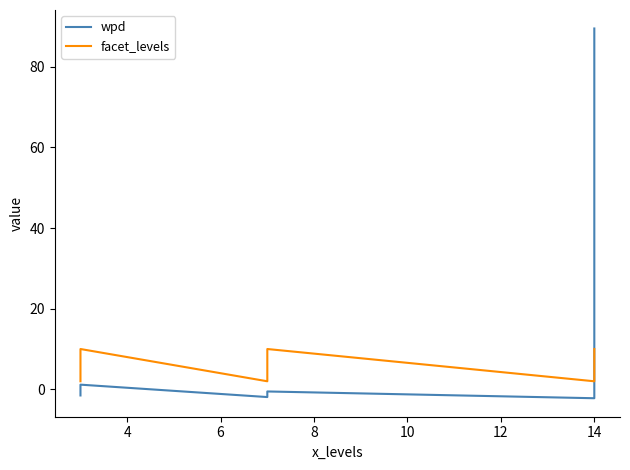

What is the highest value of the wpd series?

89.5